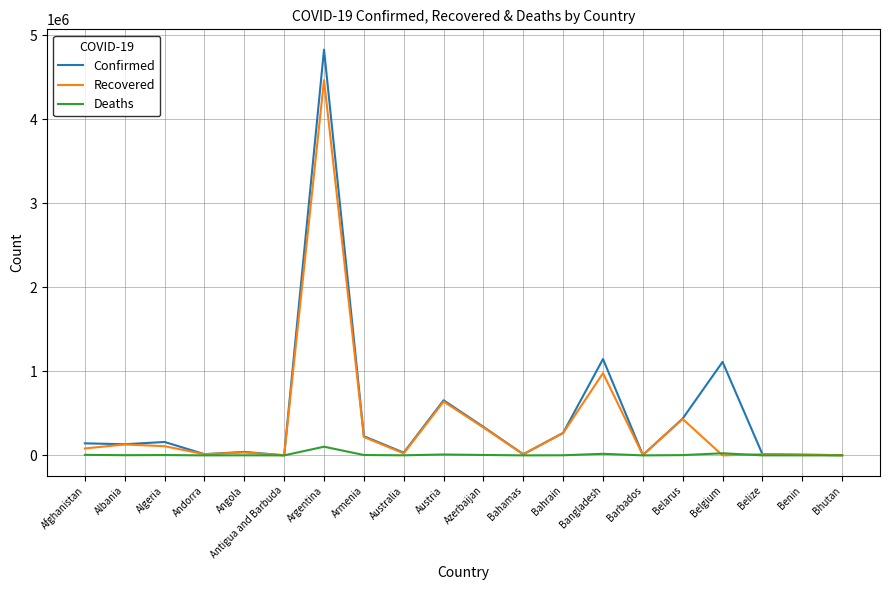

What is the maximum value shown in the chart?

4827973